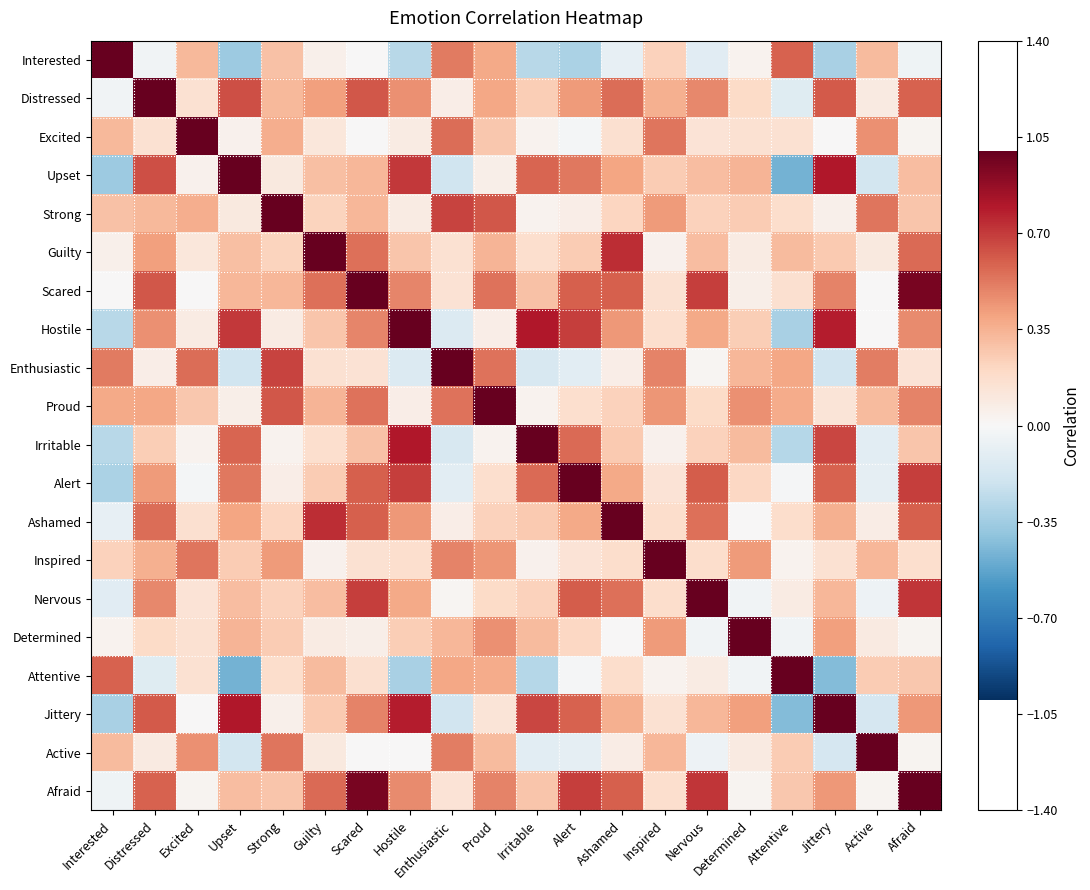

What is the spread (max minus min) of values at Interested?

1.4